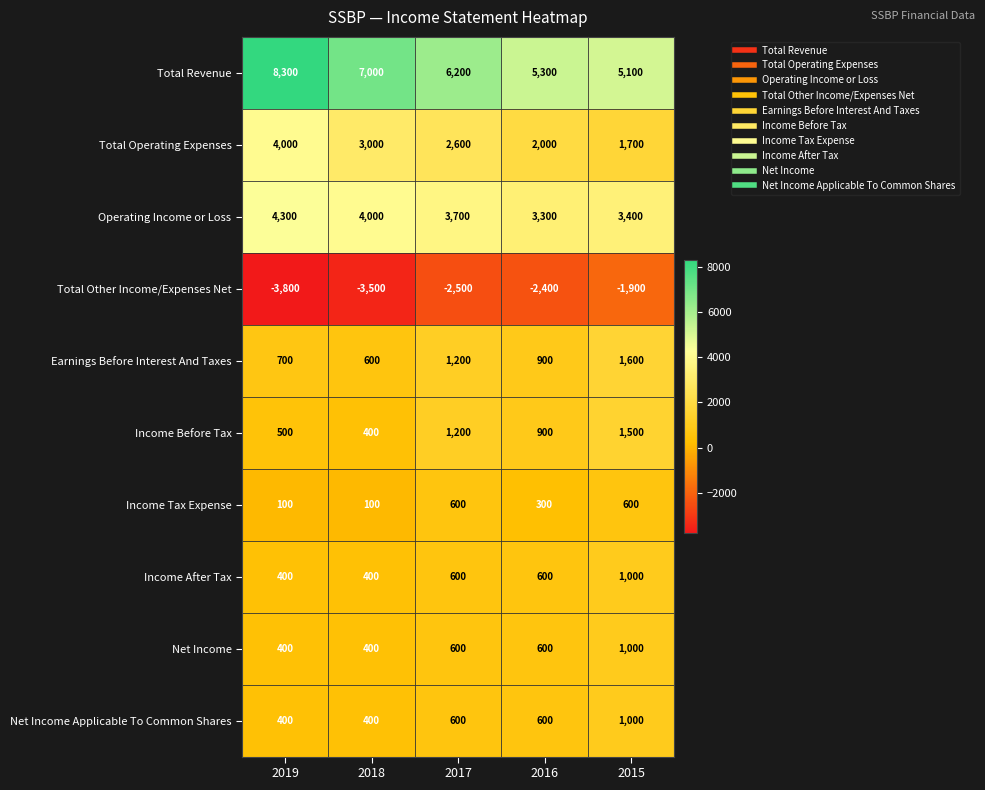

Count the Earnings Before Interest And Taxes values in the range 700 to 1200.

3